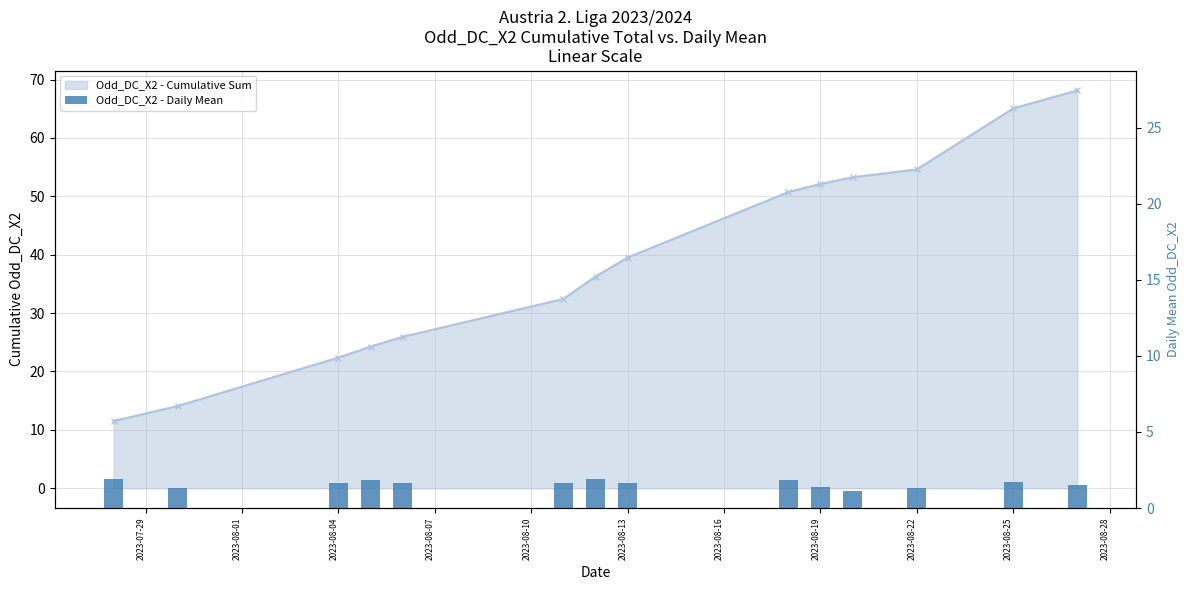

What is the change in value from 2023-08-04 to 2023-08-07?

+0.2